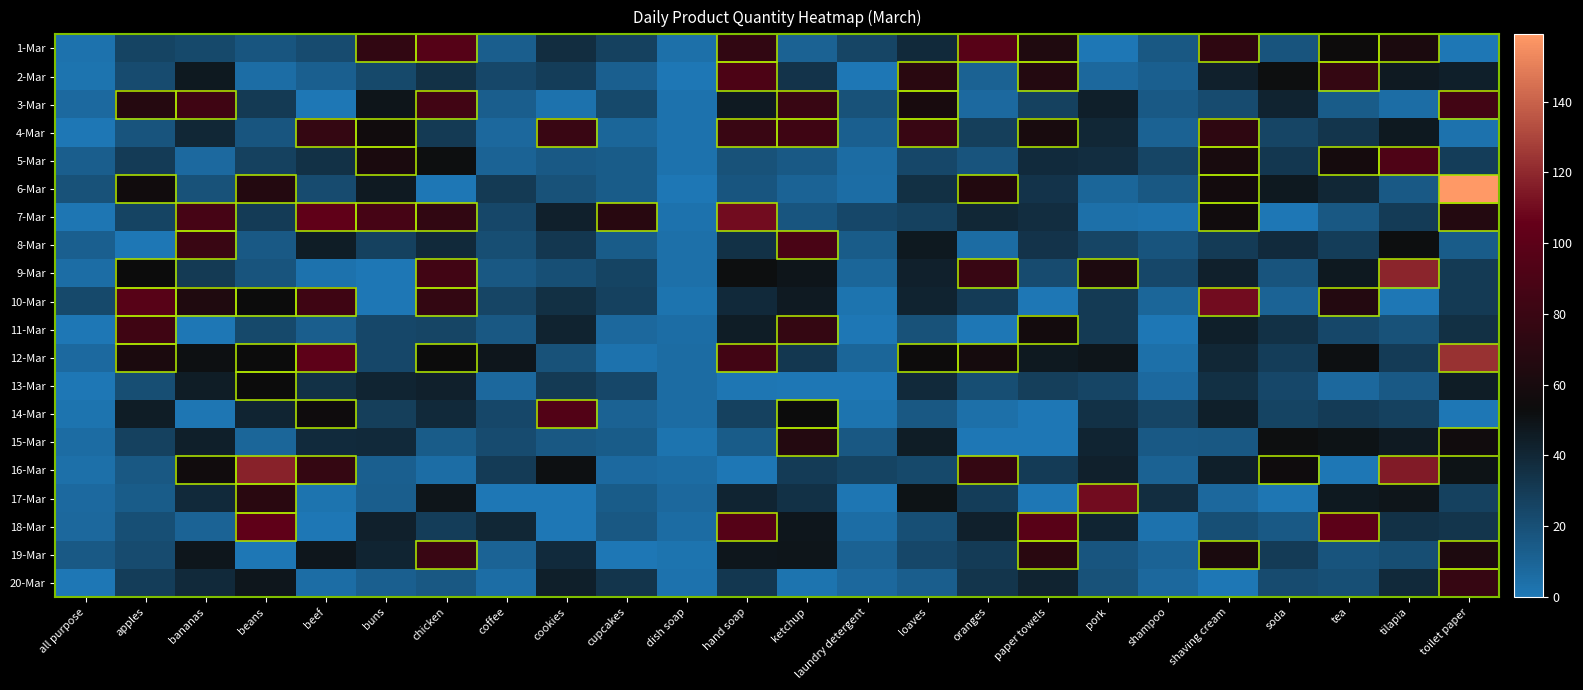

What is the difference between the highest and lowest values at beans?

118